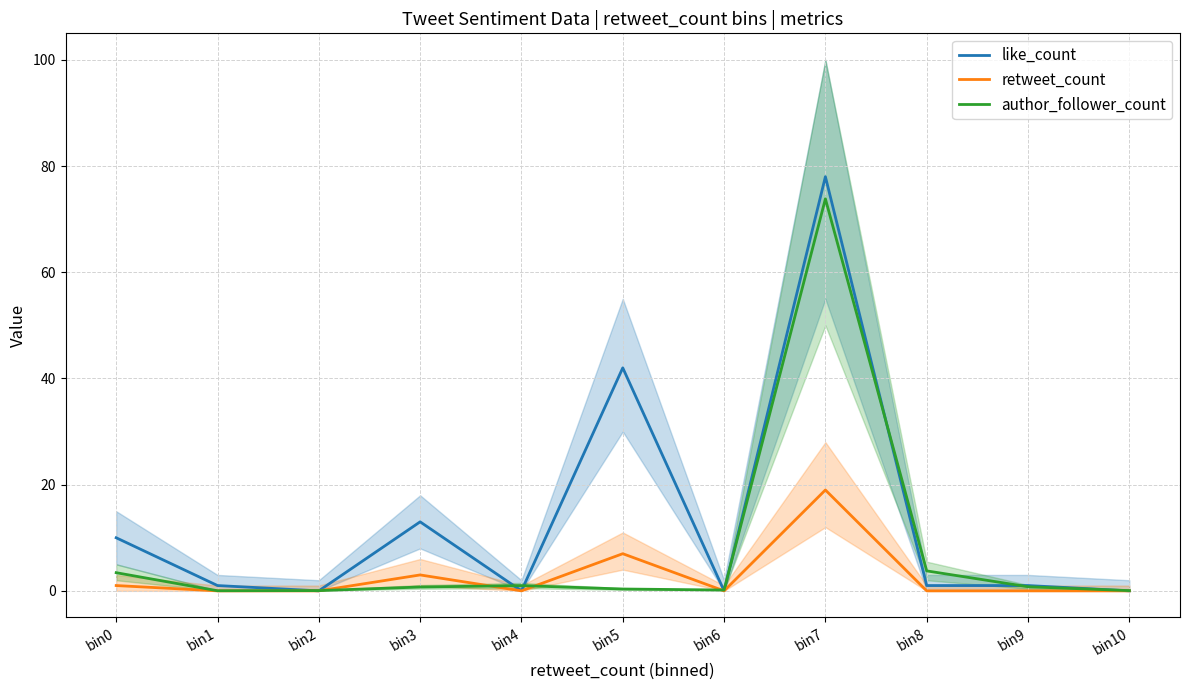

What is the sum of the author_follower_count values at bin10 and bin1?

0.1